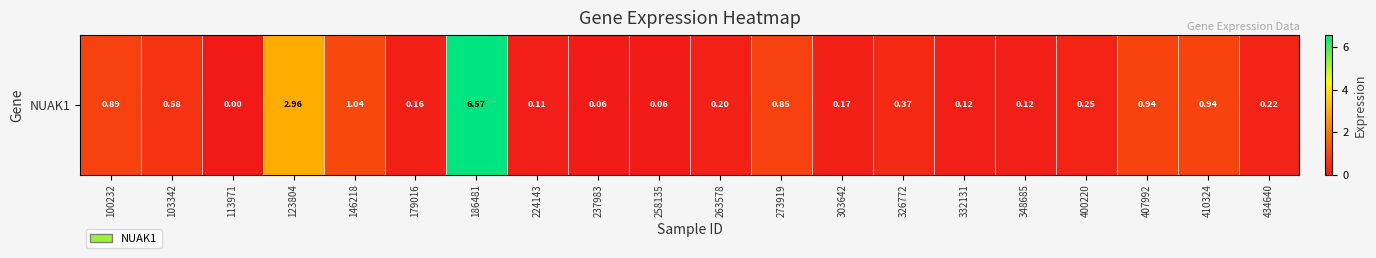

Rank the categories by value from lowest to highest.

113971, 237983, 258135, 224143, 332131, 348685, 179016, 303642, 263578, 434640, 400220, 326772, 103342, 273919, 100232, 407992, 410324, 146218, 123804, 186481